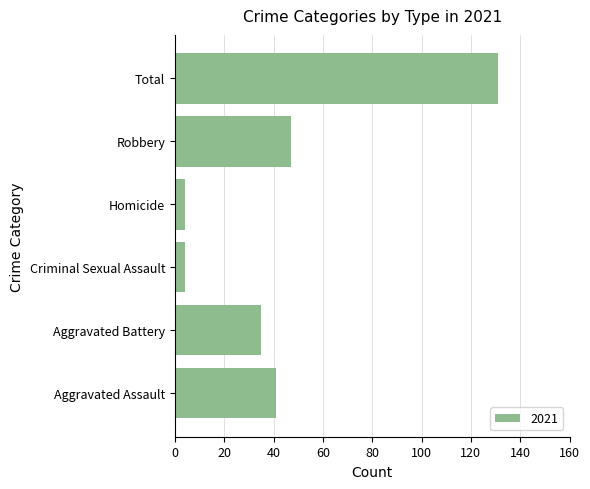

Read the value at Robbery.

47